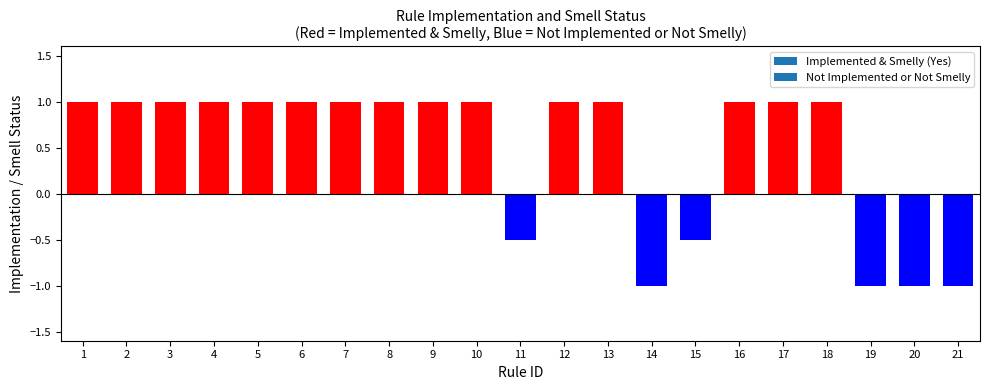

True or false: the data shows -0.7 at 15.

False